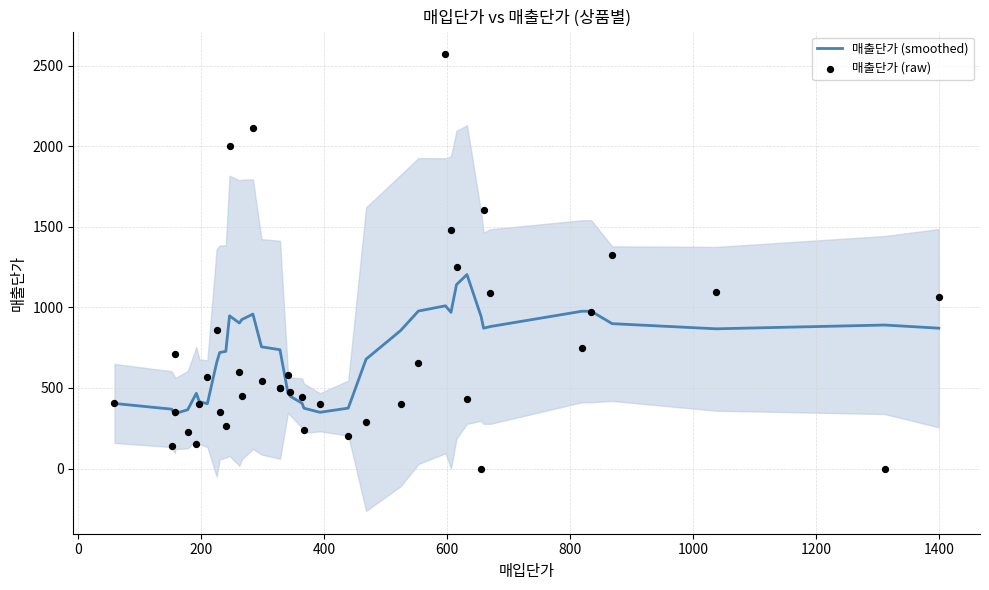

Which series reaches the maximum Y coordinate?

매출단가 (raw)